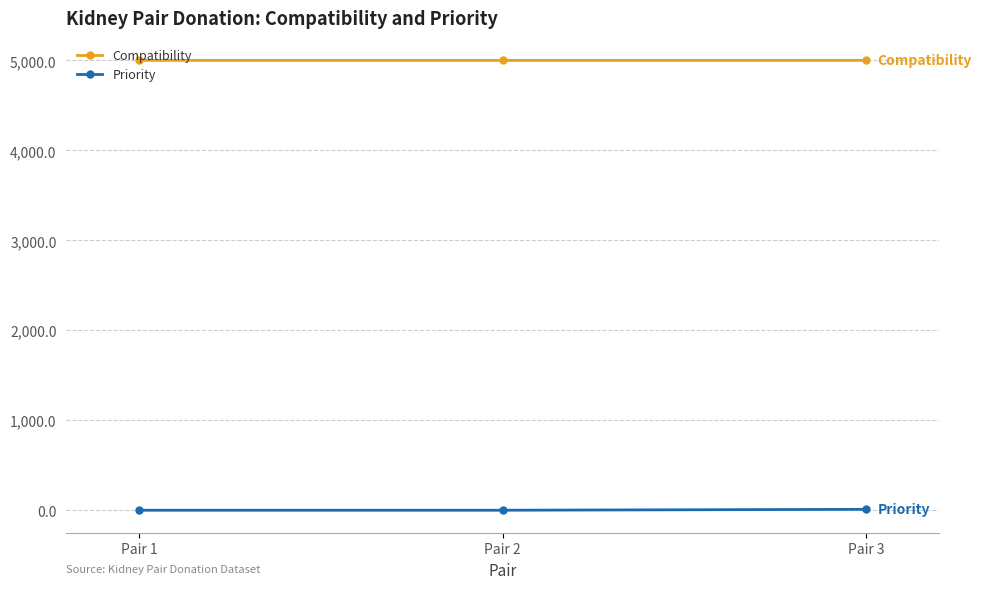

What is the spread (max minus min) of values at Pair 1?

5000.0